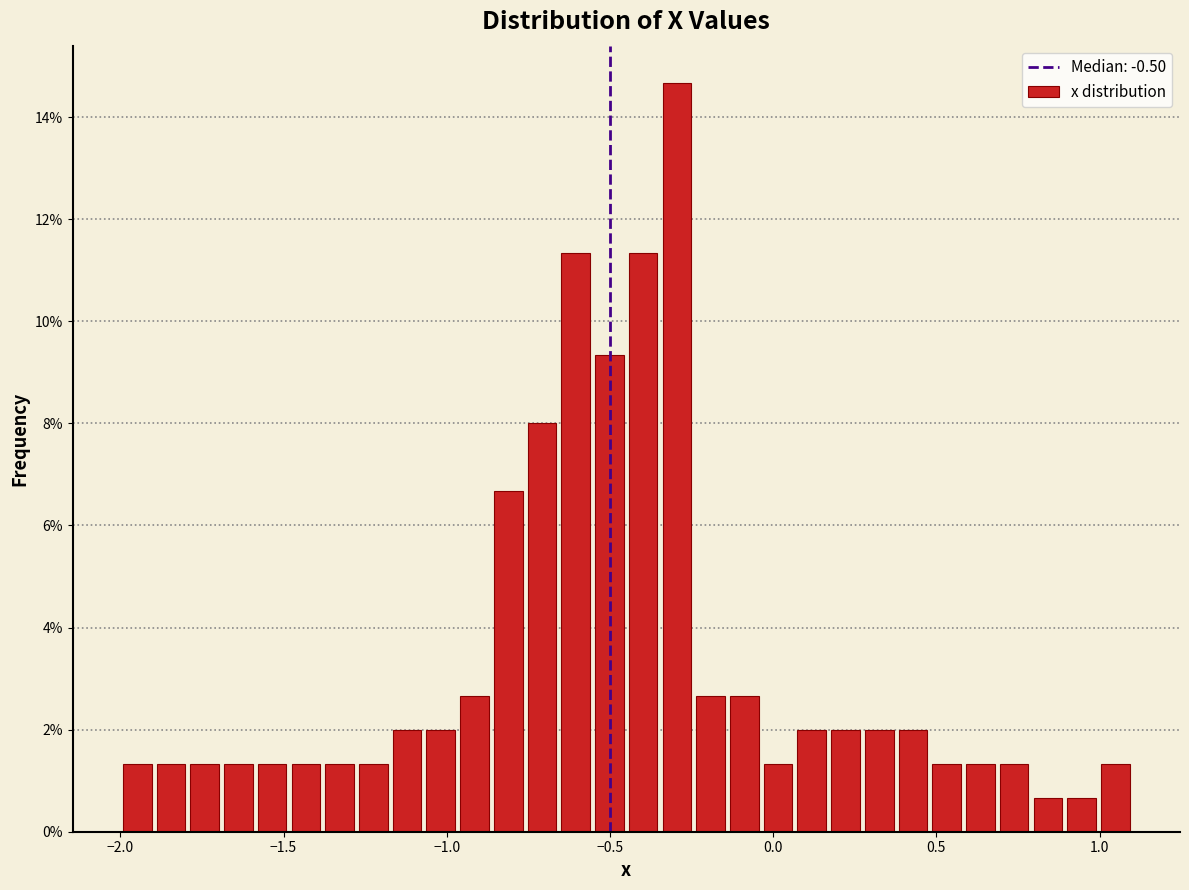

Around what value on the x-axis is the tallest bar? Give the approximate position of its centre, as read against the axis.

-0.30